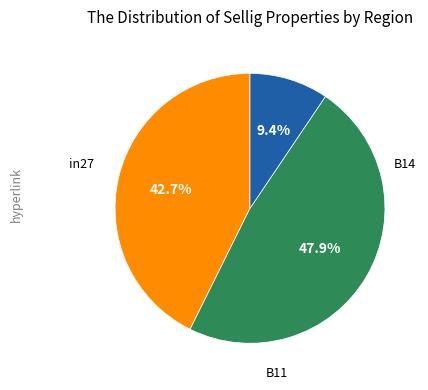

How many segments does this pie chart have?

3